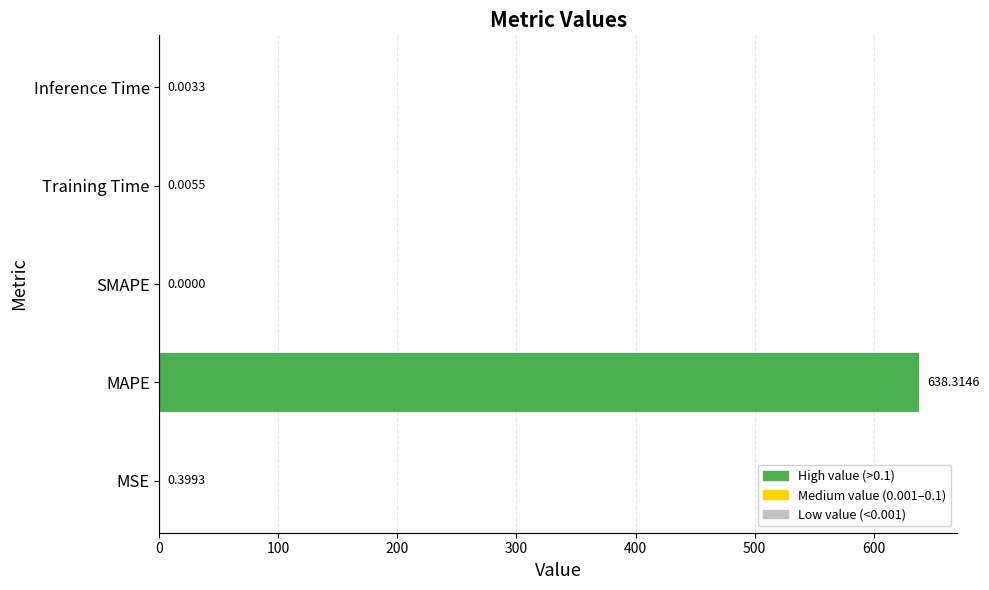

How many positive values are there?

4